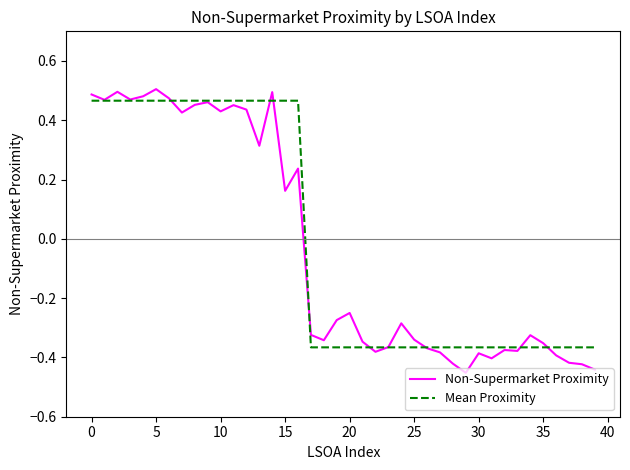

Which series has the largest range (max minus min)?

Non-Supermarket Proximity